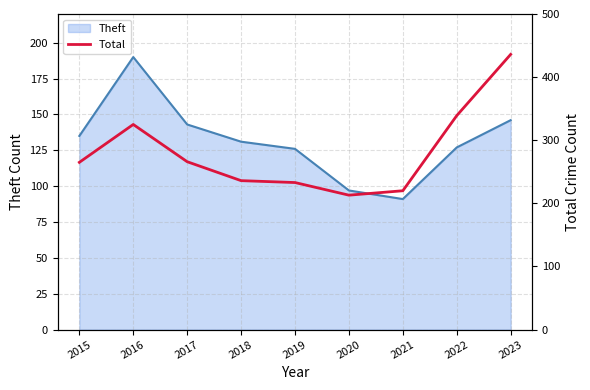

The chart shows a value of 436 at 2023. True or false?

True